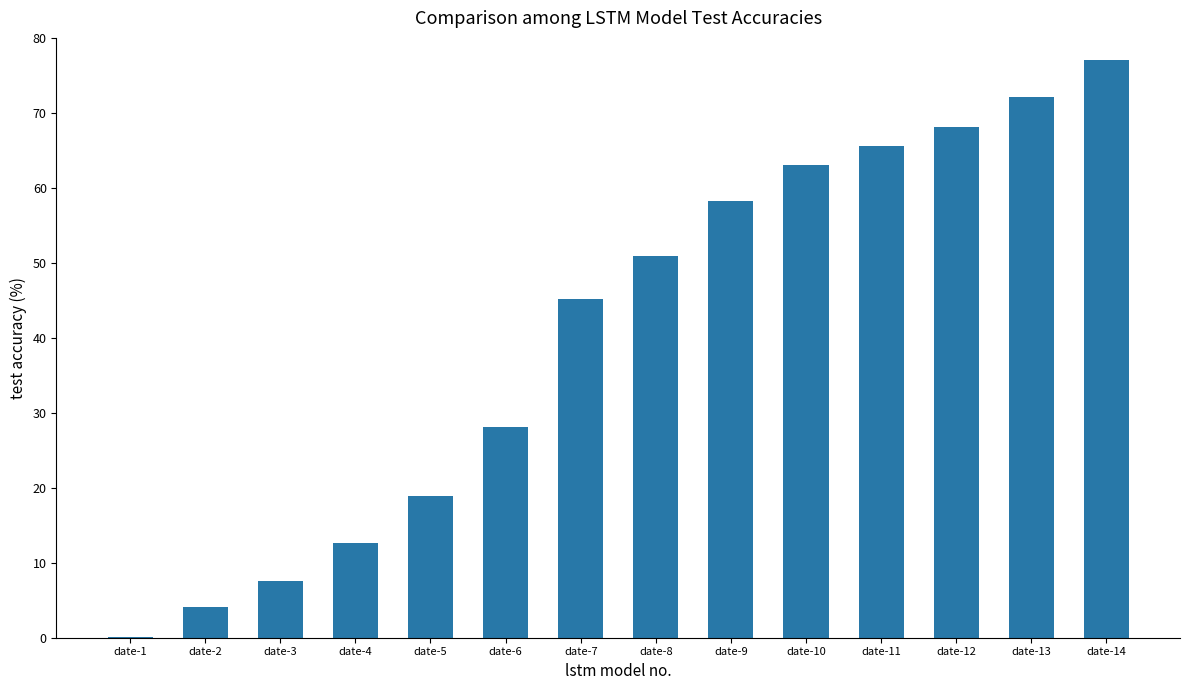

Reading right to left, what are all the values shown in this chart?

date-14=77.0	date-13=72.1	date-12=68.2	date-11=65.6	date-10=63.1	date-9=58.2	date-8=50.9	date-7=45.1	date-6=28.1	date-5=18.9	date-4=12.7	date-3=7.6	date-2=4.1	date-1=0.1